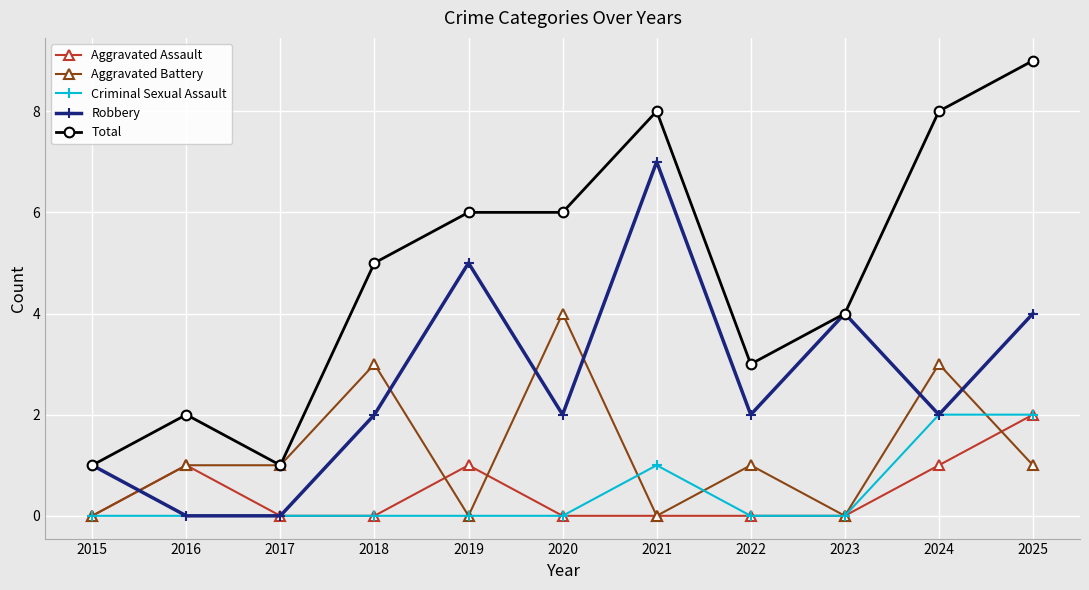

Which series has the largest range (max minus min)?

Total